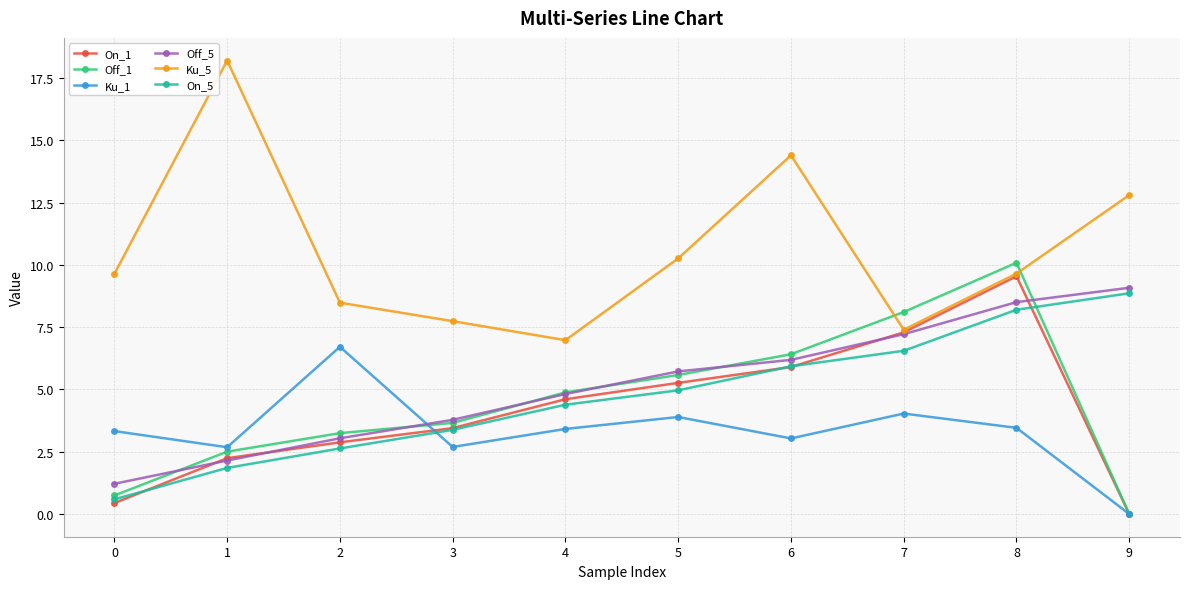

How many times do Ku_1 and On_5 cross each other?

1